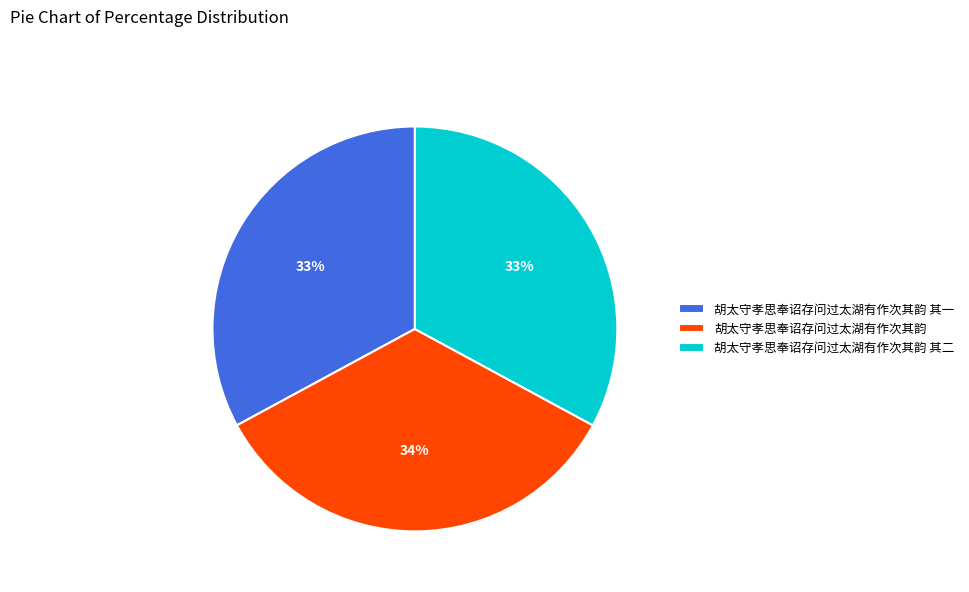

How many segments does this pie chart have?

3